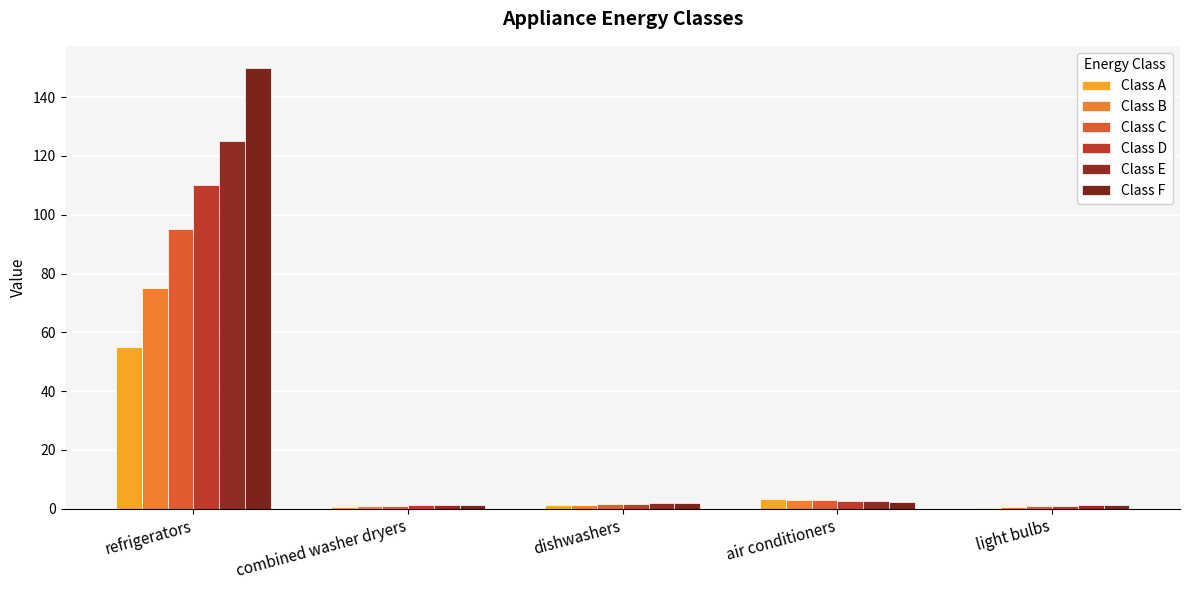

Does the chart contain stacked bars?

No